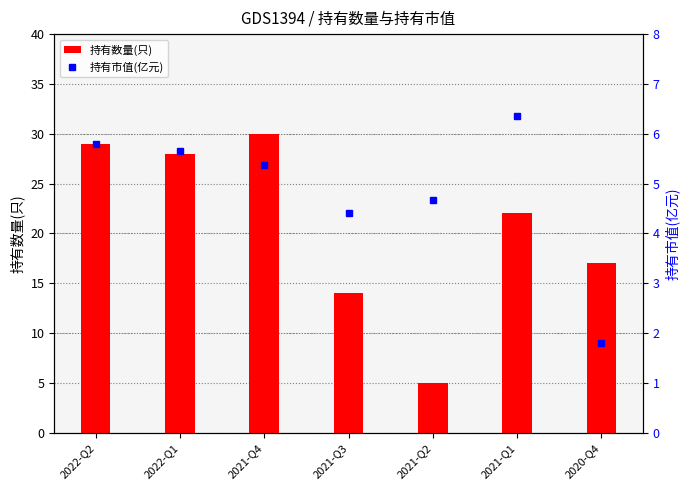

What is the lowest value of the 持有市值(亿元) series?

1.8